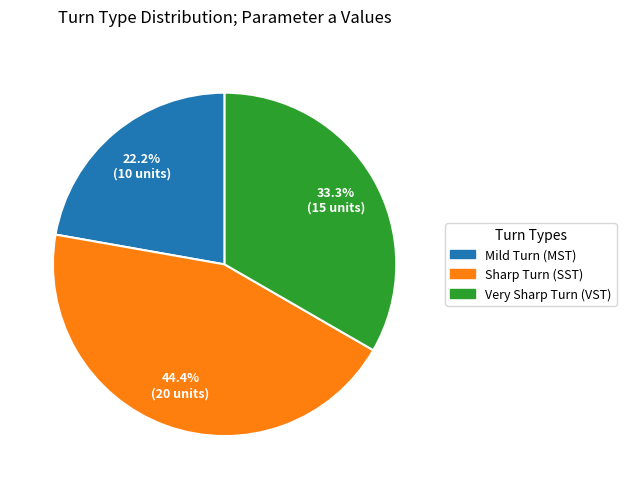

To the nearest percent, what portion does Mild Turn (MST) represent?

22%